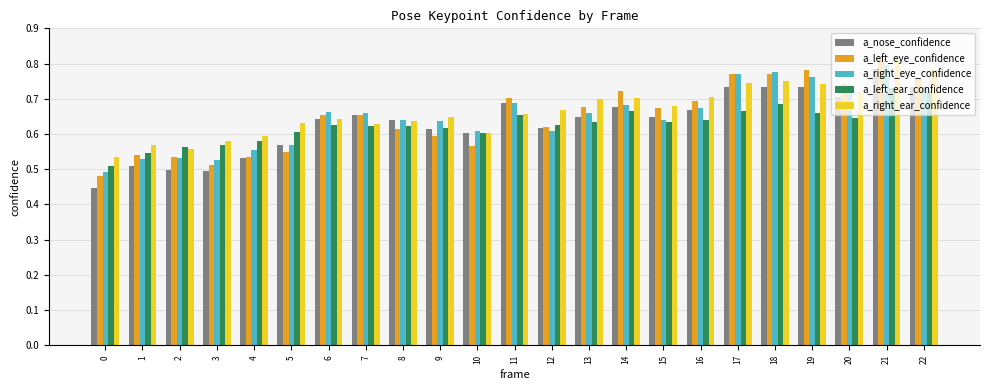

Count the a_left_ear_confidence values in the range 0 to 1.

23